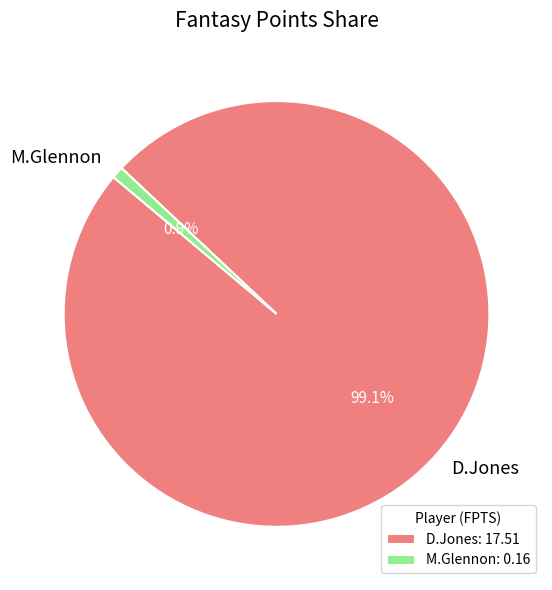

How many segments does this pie chart have?

2